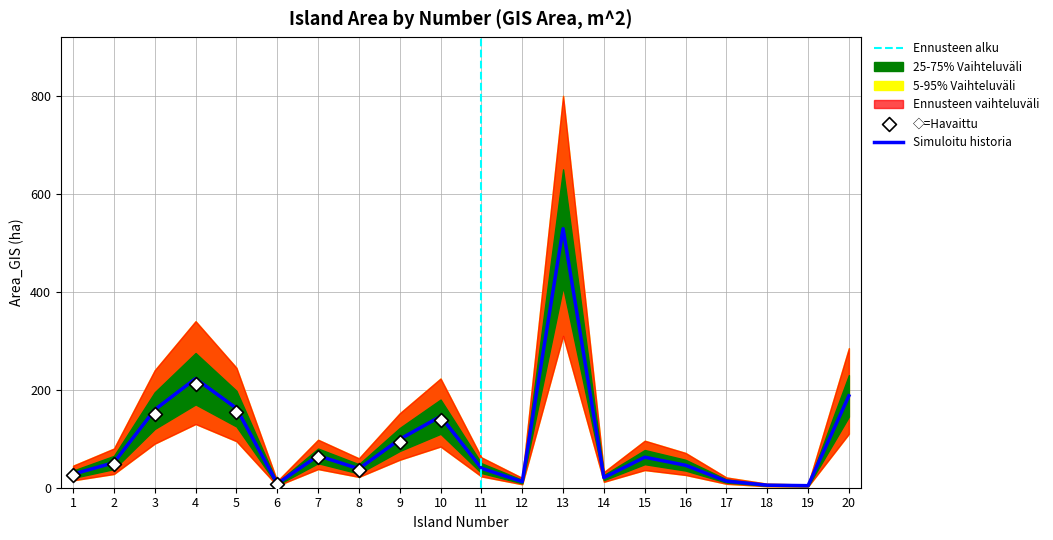

Which series has the widest spread of Y values?

band_95pct